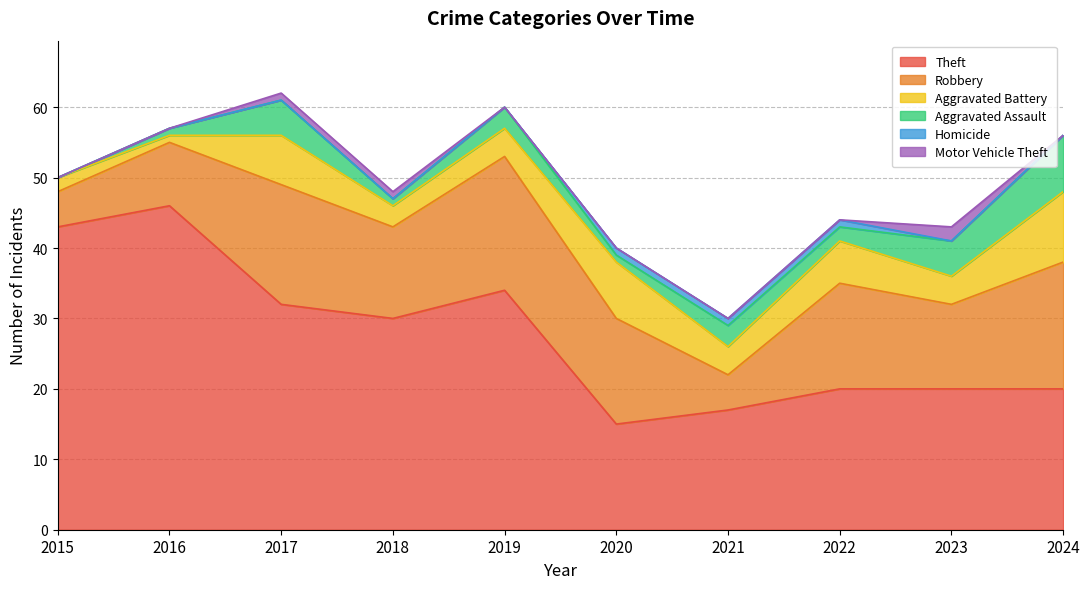

What is the difference between the highest and lowest values at 2017?

32